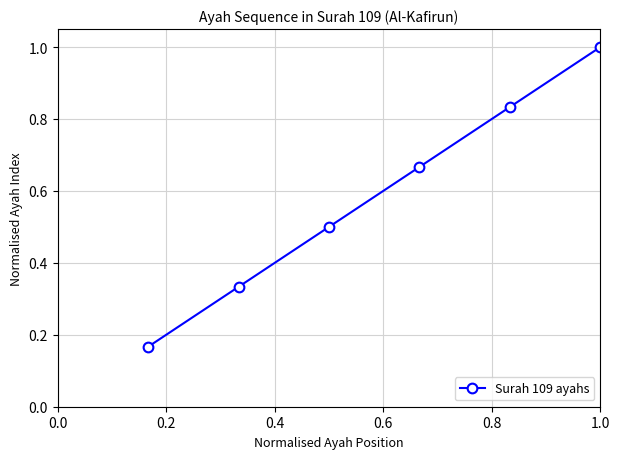

True or false: there are more than 1 points higher than both neighbors.

False